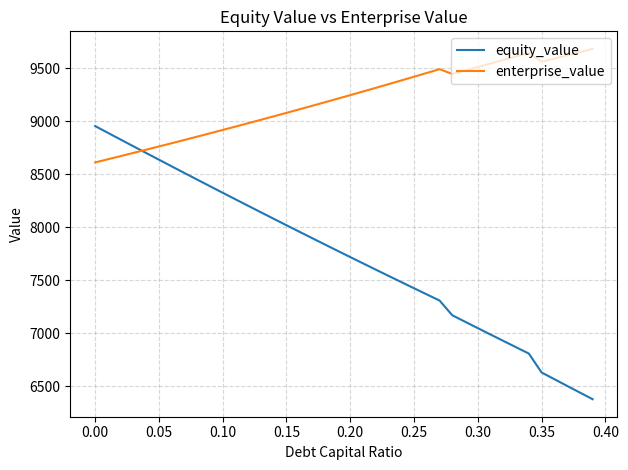

Does the chart display data point markers on the line(s)?

No